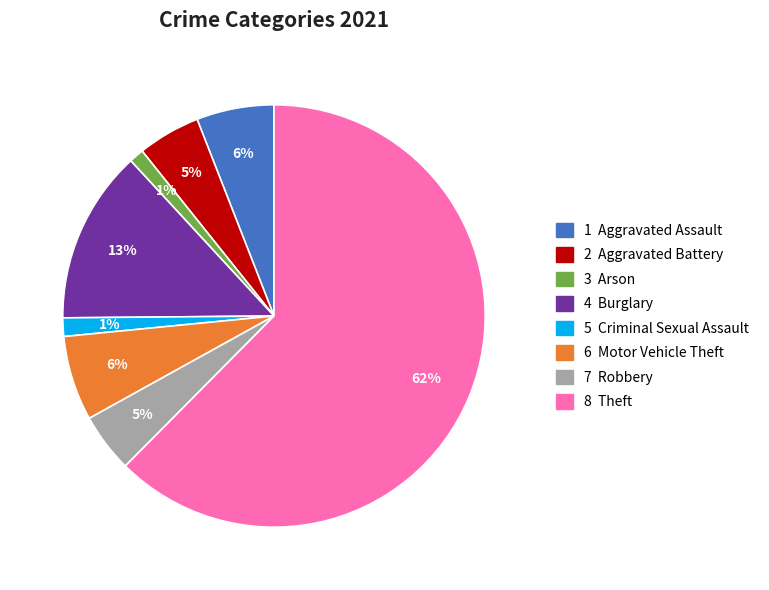

To the nearest percent, what is the average slice percentage?

12%